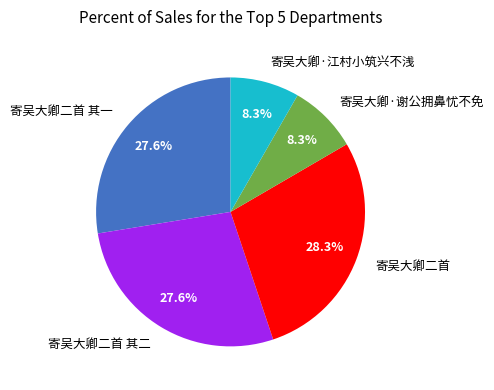

How many slices are in this pie chart?

5